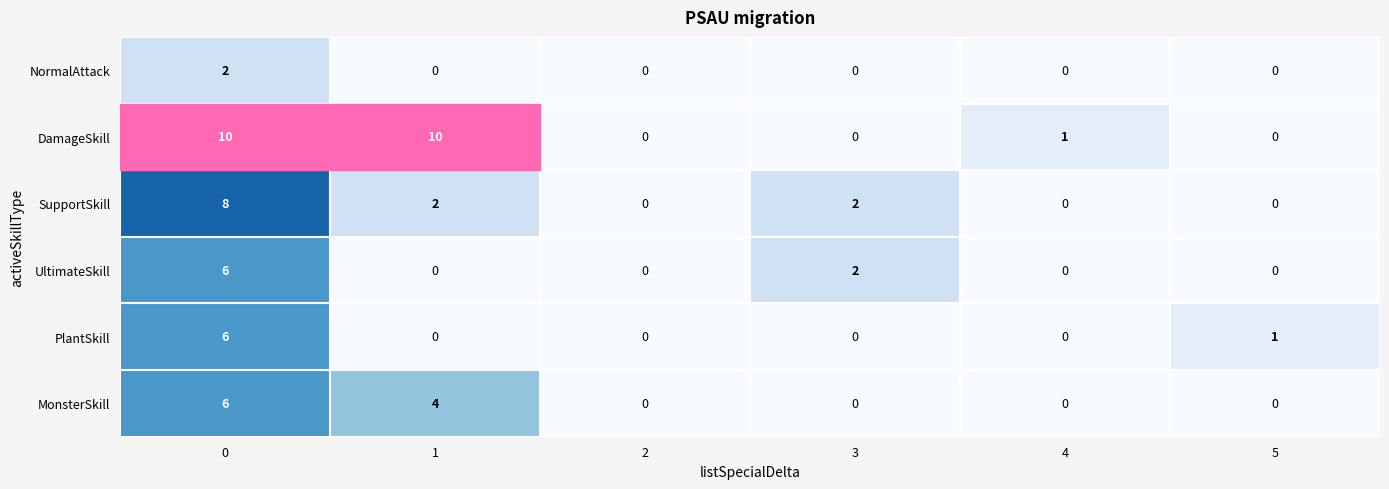

What is the difference between the second highest and minimum values in the DamageSkill series?

10